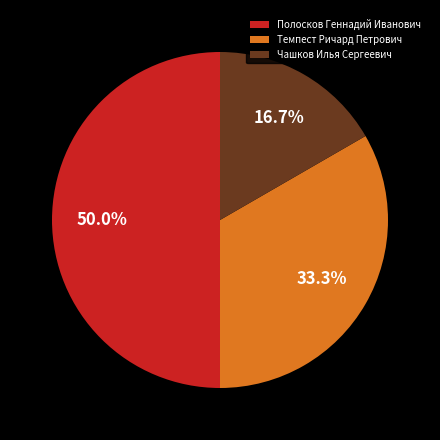

Approximately how many times larger is the value at Чашков Илья Сергеевич compared to Темпест Ричард Петрович?

0.5